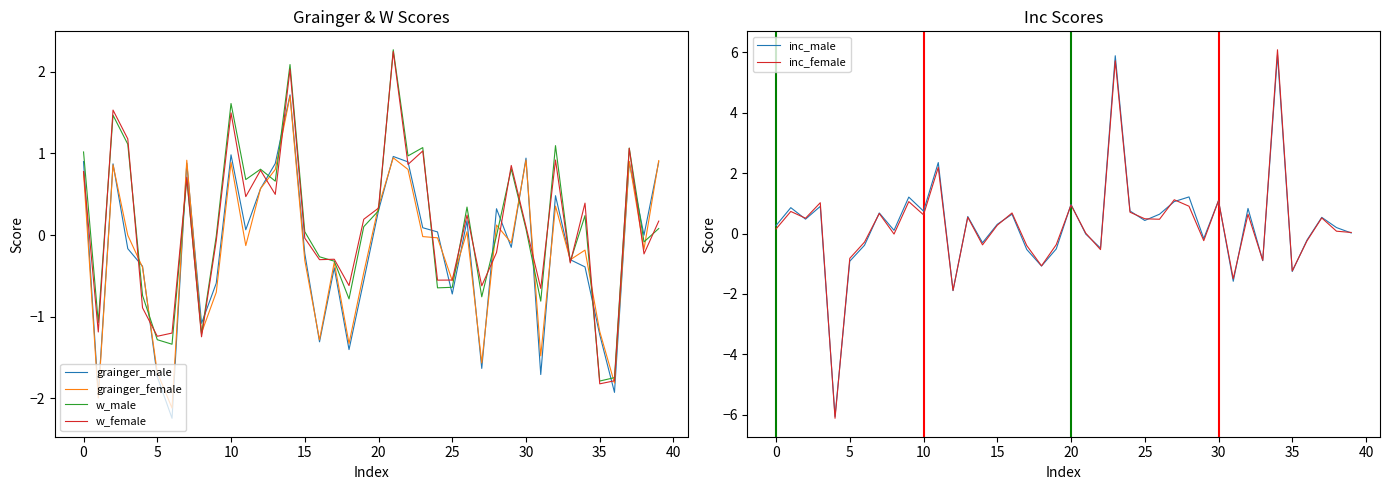

What is the lowest value of the grainger_female series?

-2.1